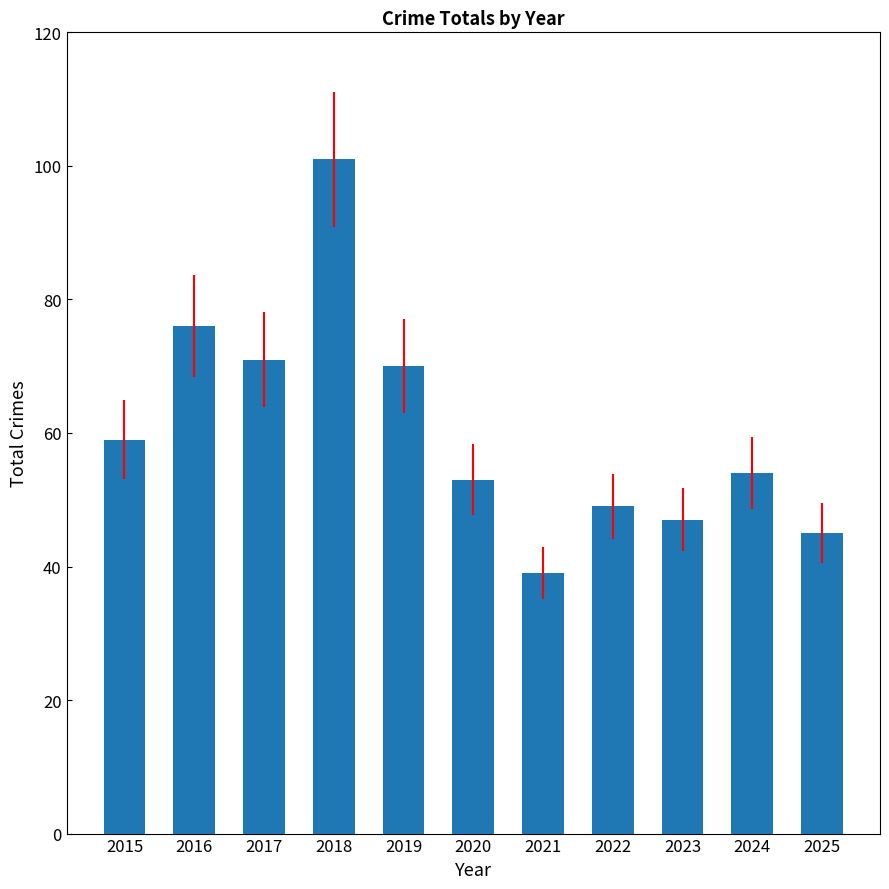

The value at 2016 is 107. True or false?

False